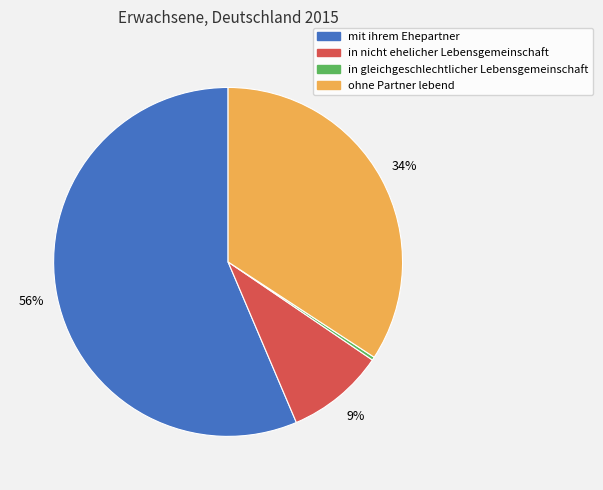

How many segments does this pie chart have?

4